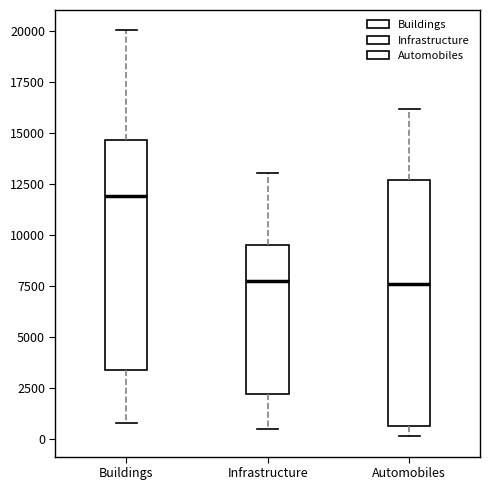

Where does the lower whisker of the box for Infrastructure end on the y-axis? The values are not printed on the chart, so give them approximately, as read against the axis.

500